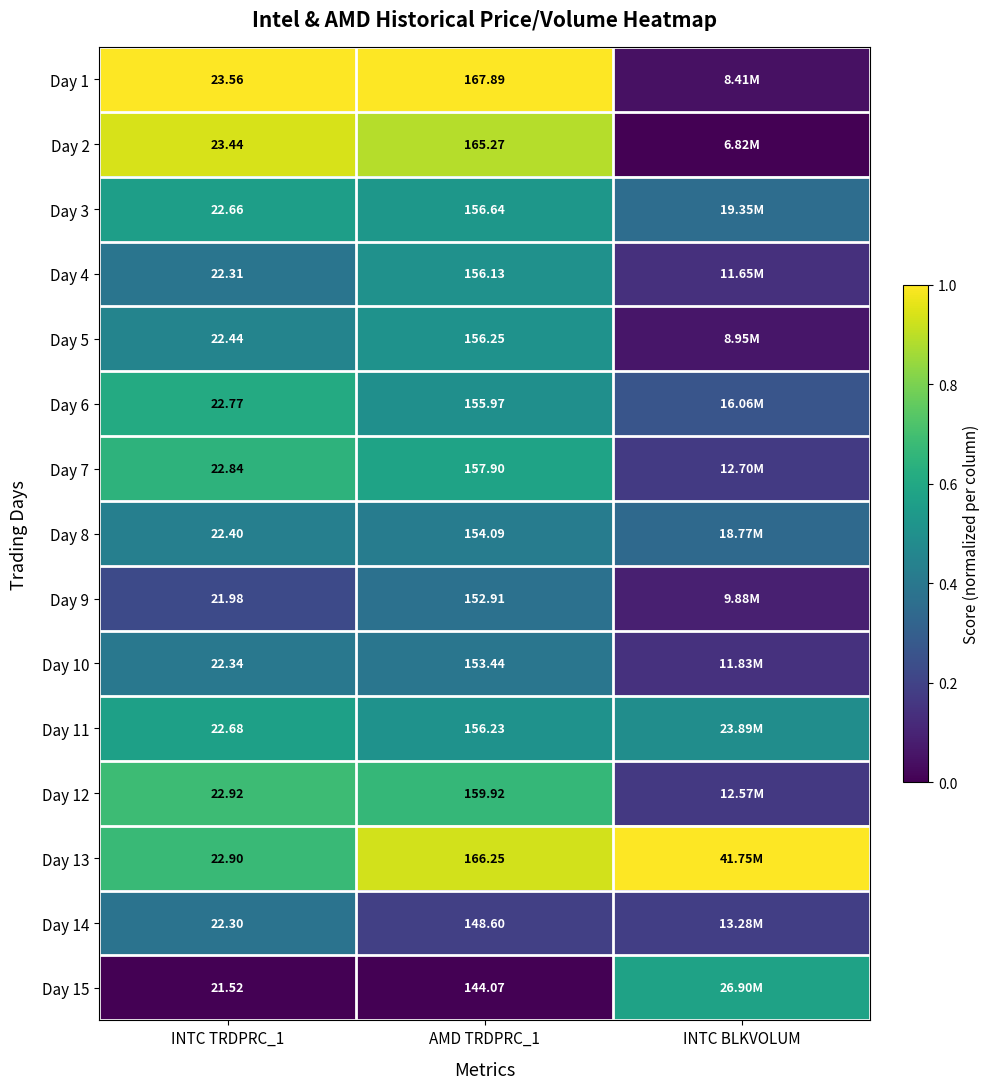

List the labels in order of Day 13 value, largest first.

INTC BLKVOLUM, AMD TRDPRC_1, INTC TRDPRC_1